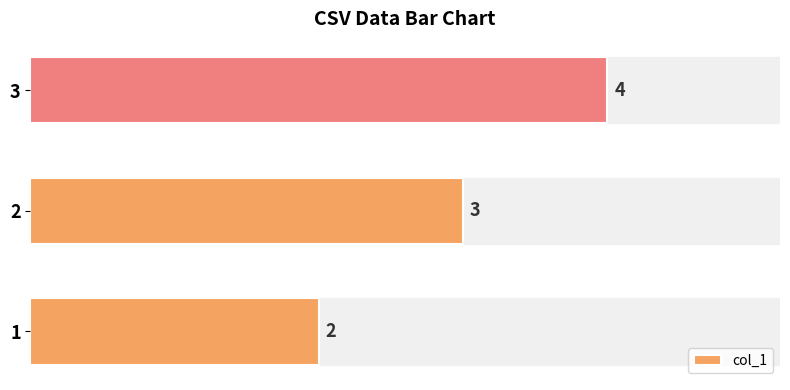

How many bars are there in total?

3